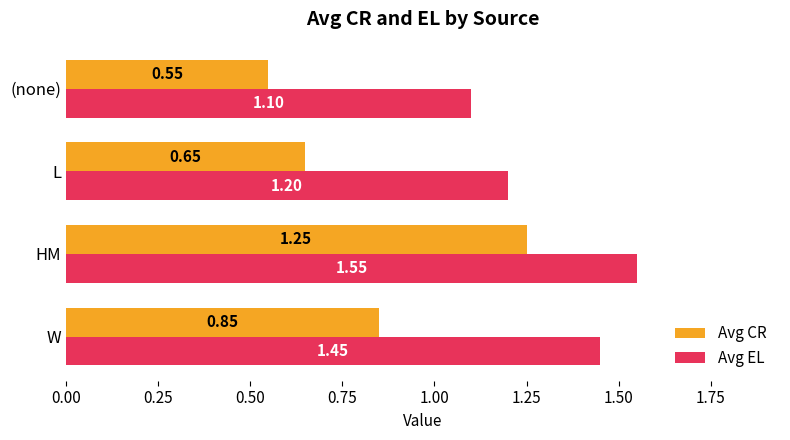

List the series in order of their overall mean, lowest first.

Avg CR, Avg EL